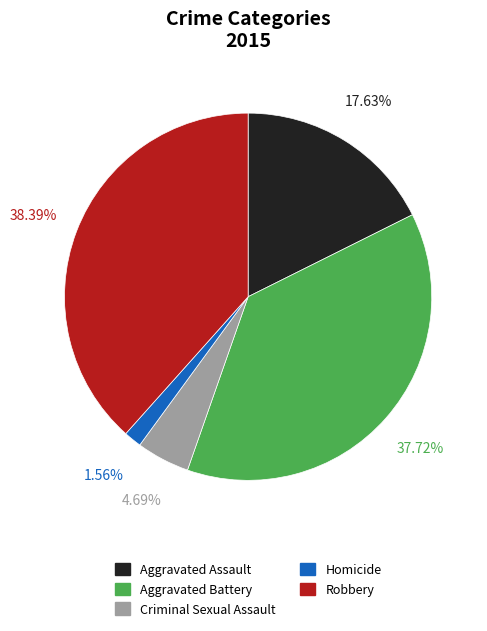

Count the number of slices in the pie.

5